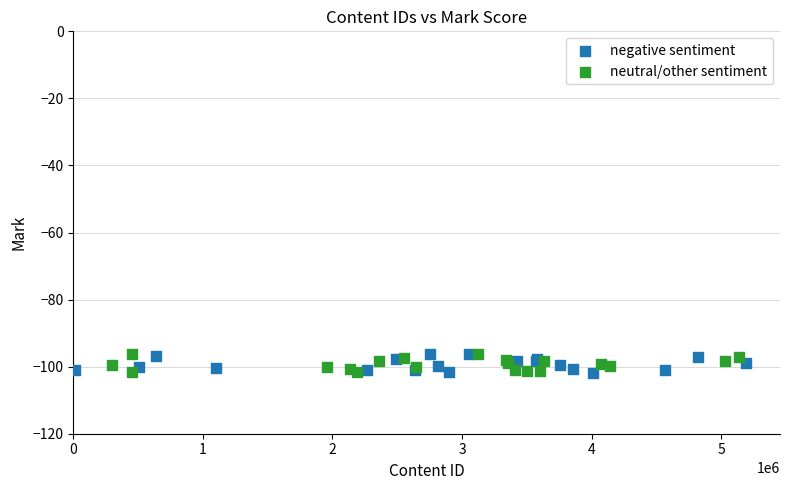

What are all the series names shown in the legend?

negative sentiment, neutral/other sentiment